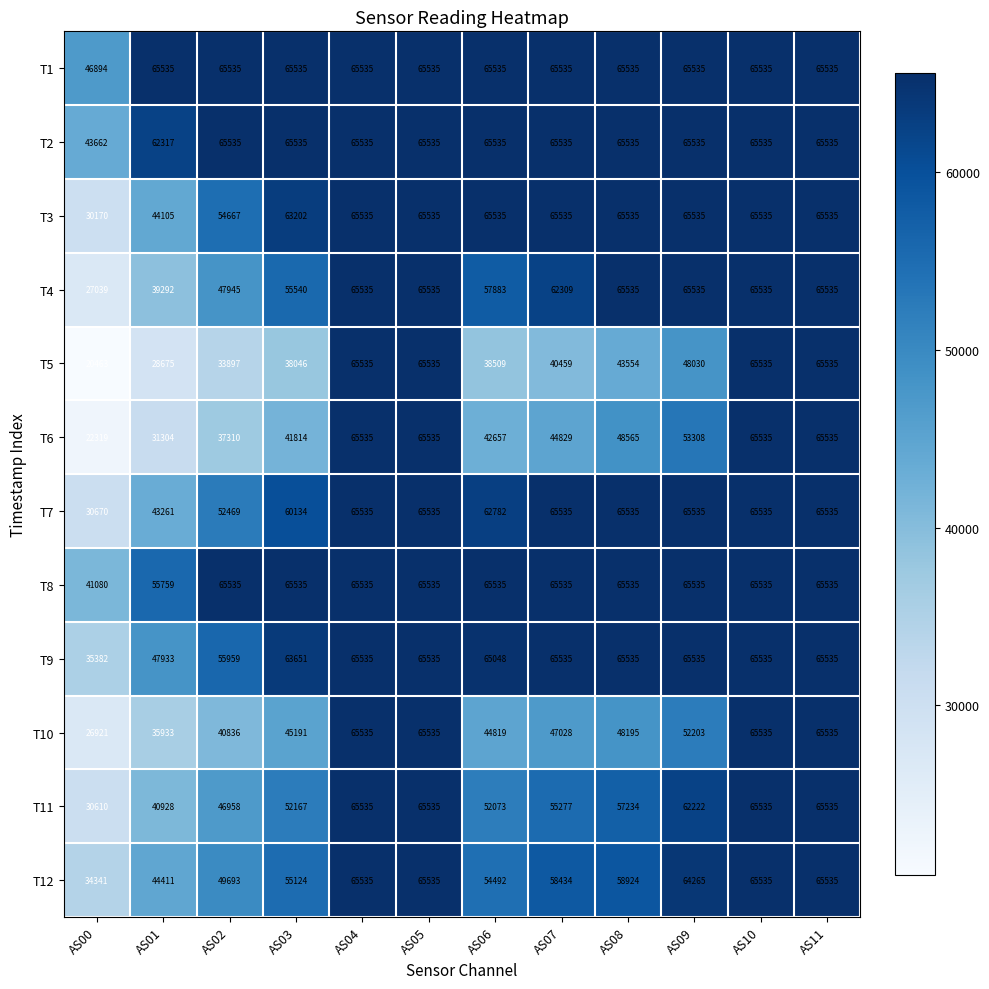

Count the number of categories in the chart.

12